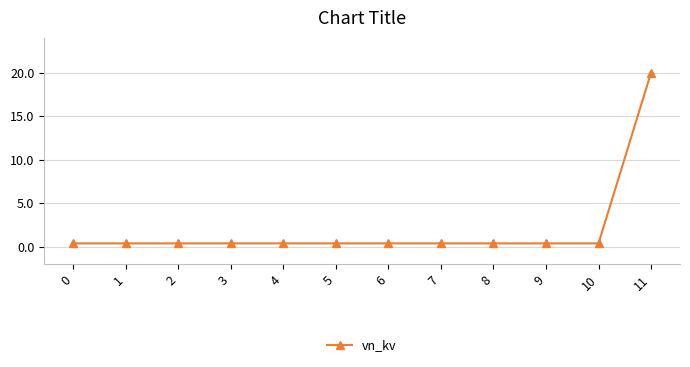

True or false: the data shows 7.9 at 11.

False